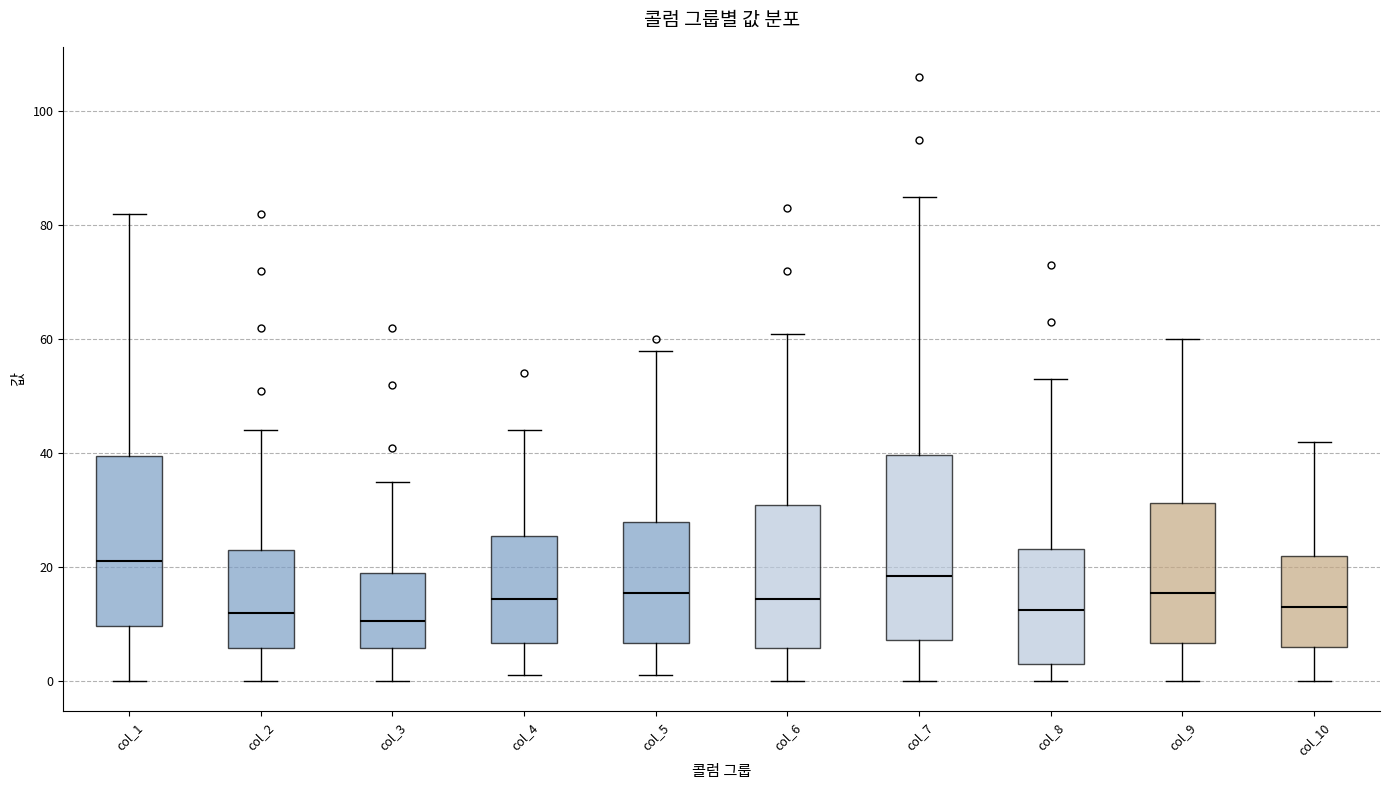

Comparing the boxes themselves (not the whiskers), which one is the tallest?

col_7